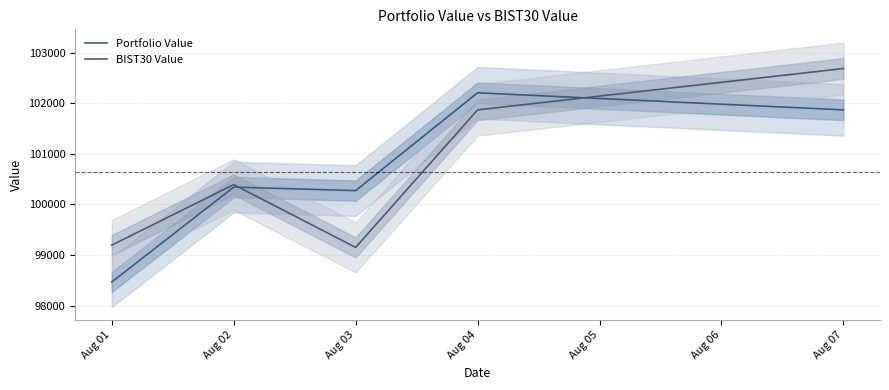

Between which two adjacent categories do BIST30 Value and Portfolio Value first intersect?

Aug 02 and Aug 03